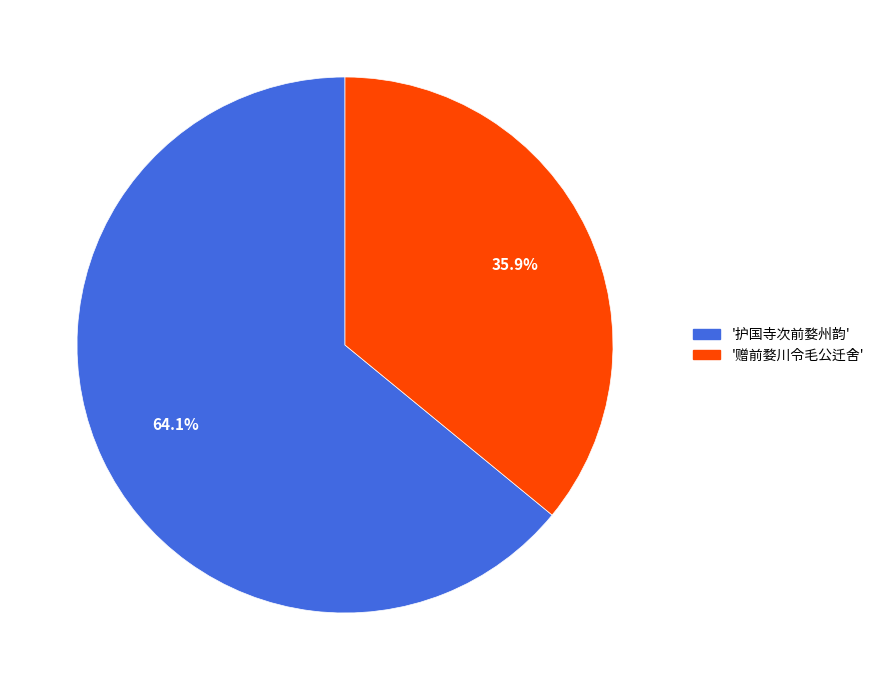

Is there any slice that represents more than half of the pie?

Yes